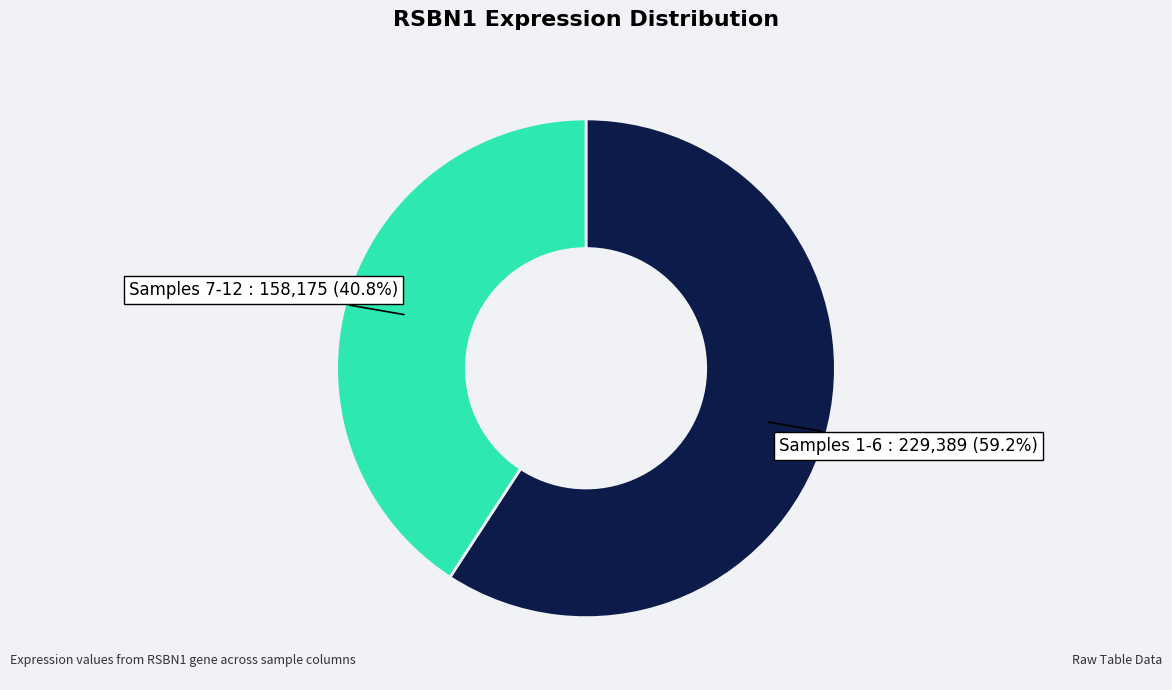

Is there a majority slice in this chart?

Yes